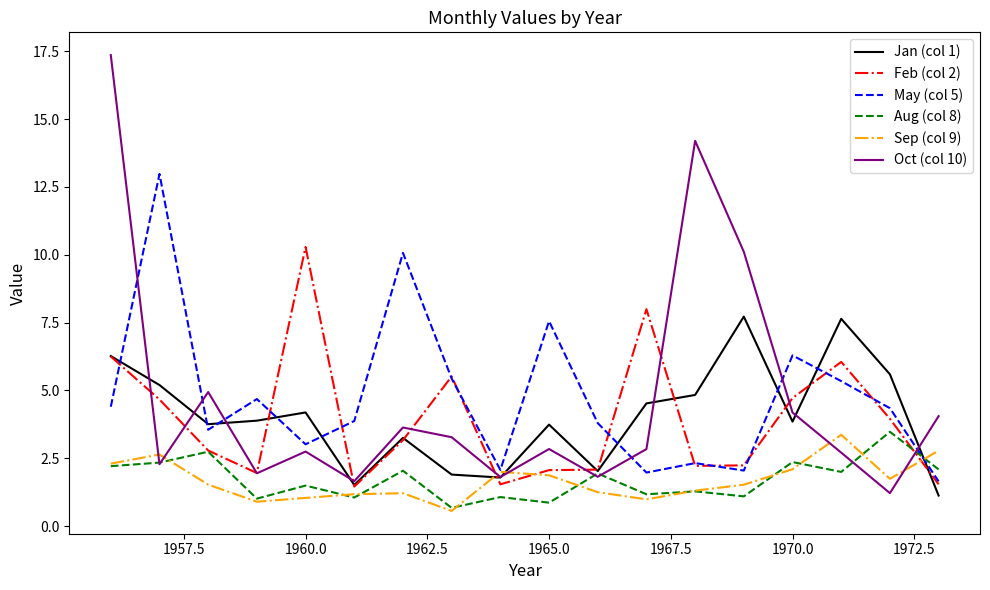

What is the maximum value shown in the chart?

17.4